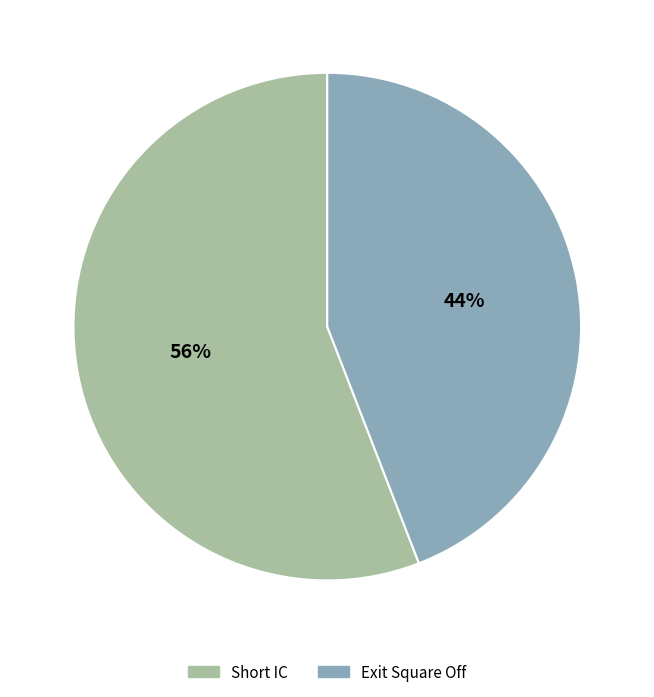

Which slice represents more than half of the pie?

Short IC